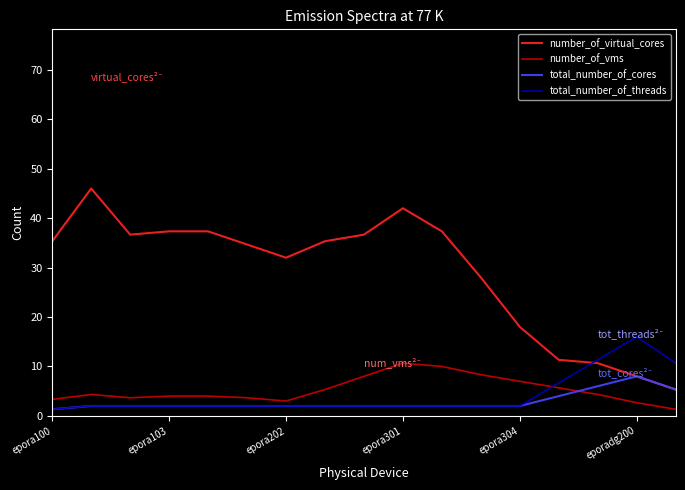

What is the maximum value for number_of_vms?

10.7